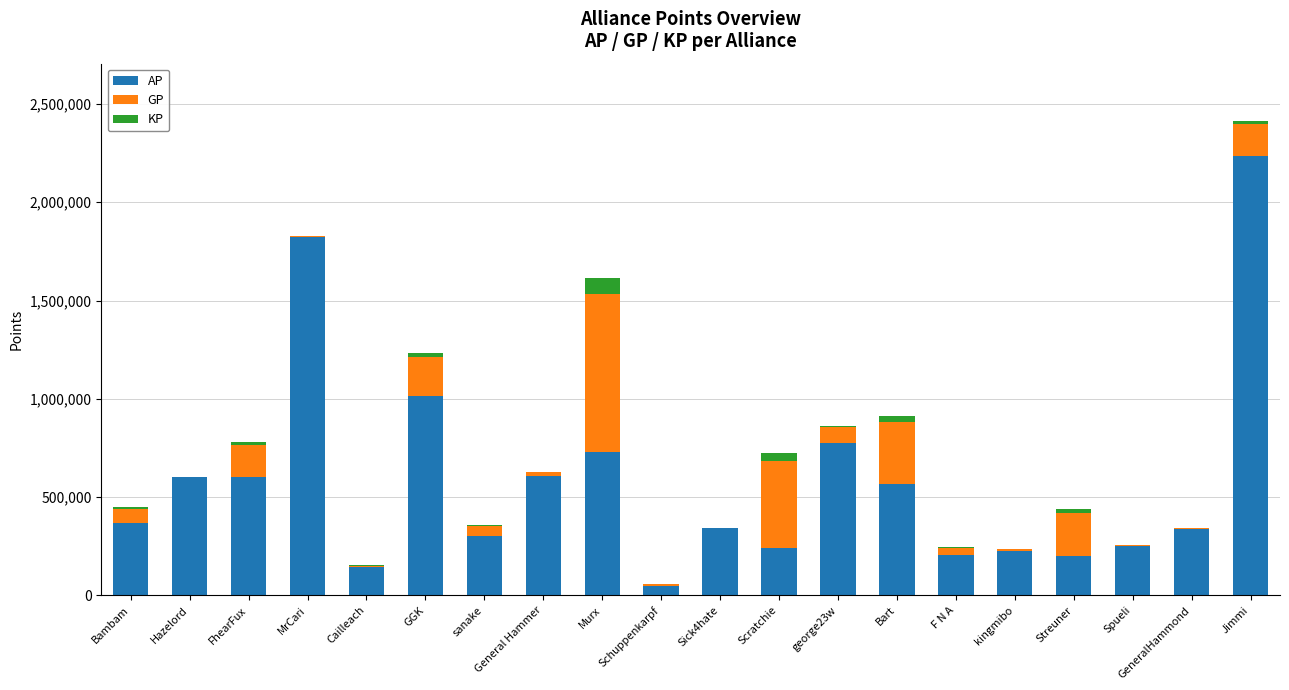

The AP series shows 68676 at Spueli. True or false?

False